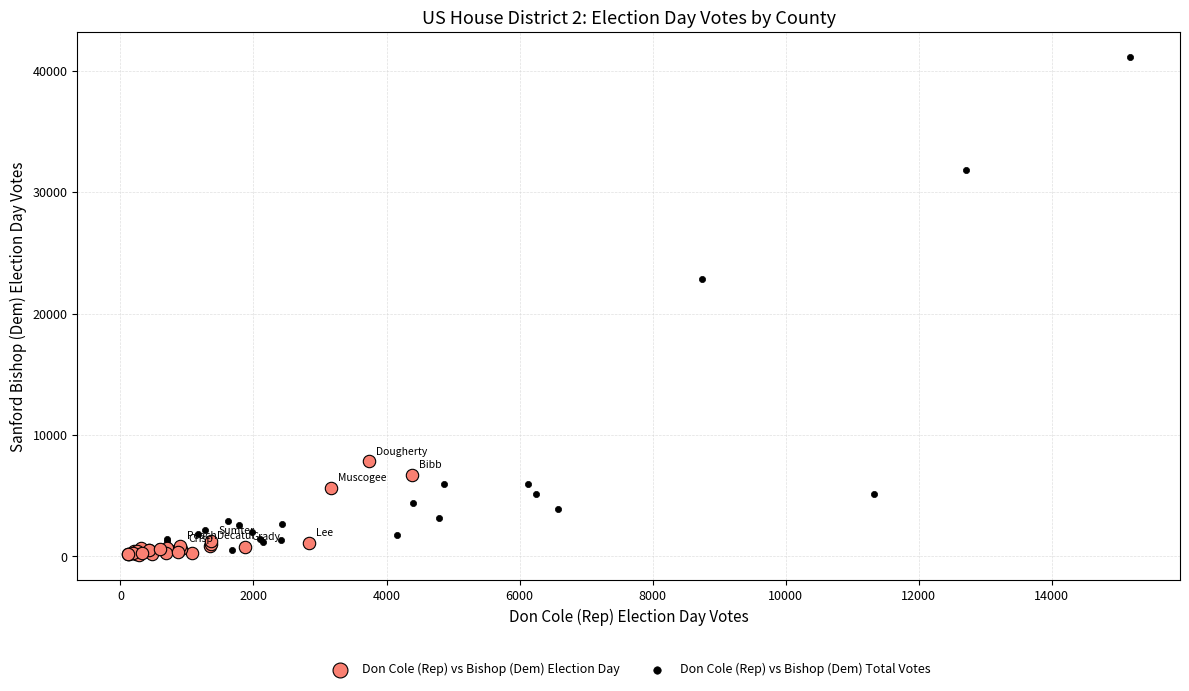

Which series has the largest Y range (max minus min)?

Don Cole (Rep) vs Bishop (Dem) Total Votes